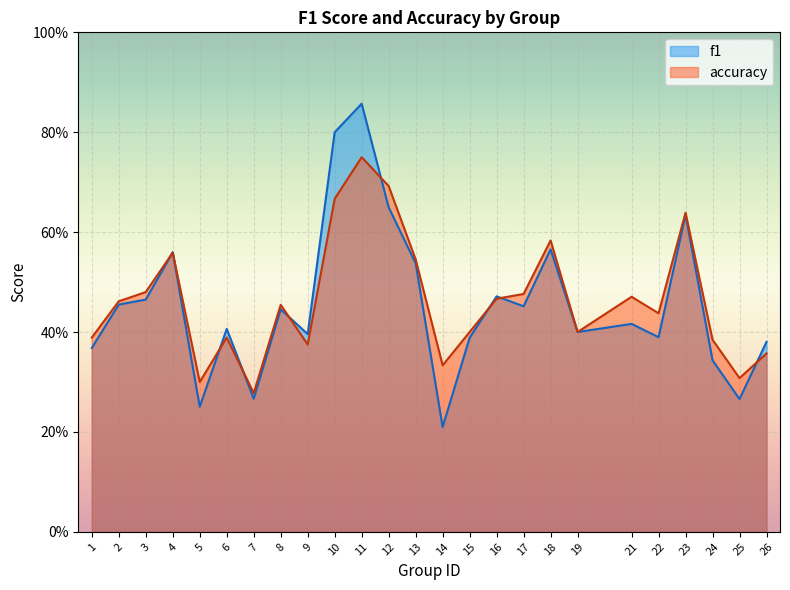

At 3, list the series in order from largest to smallest.

accuracy, f1